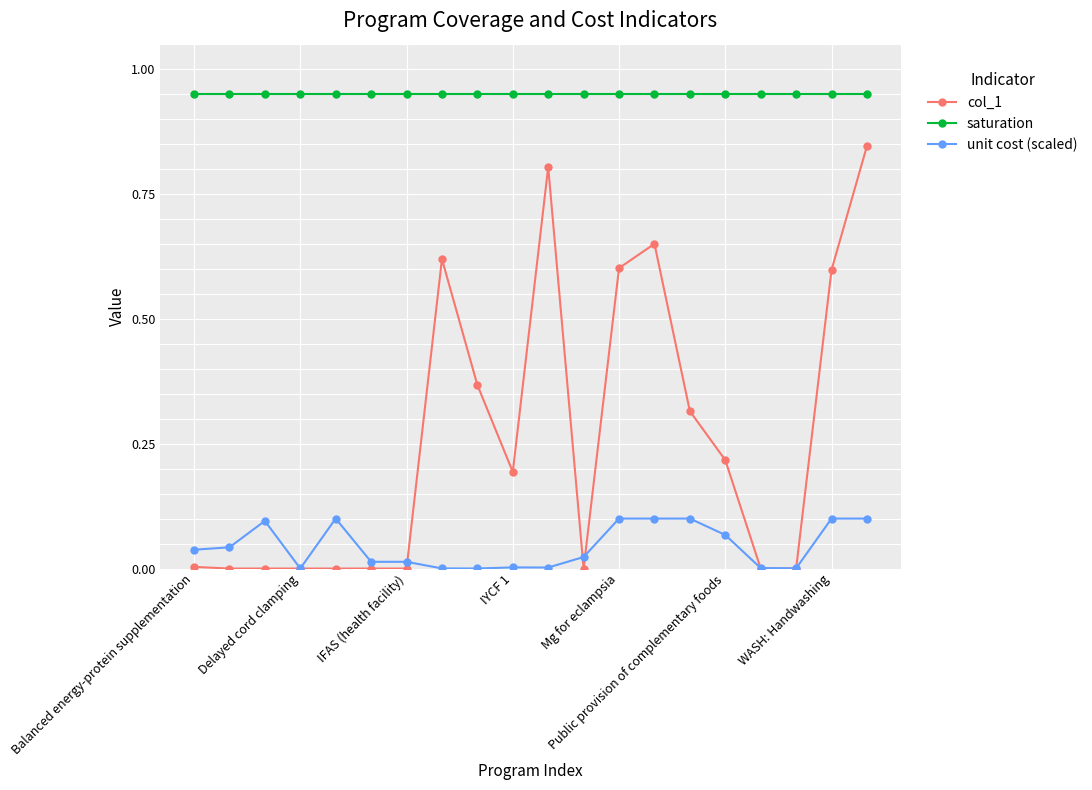

True or false: unit cost (scaled) has more than 0 interior local peaks.

True